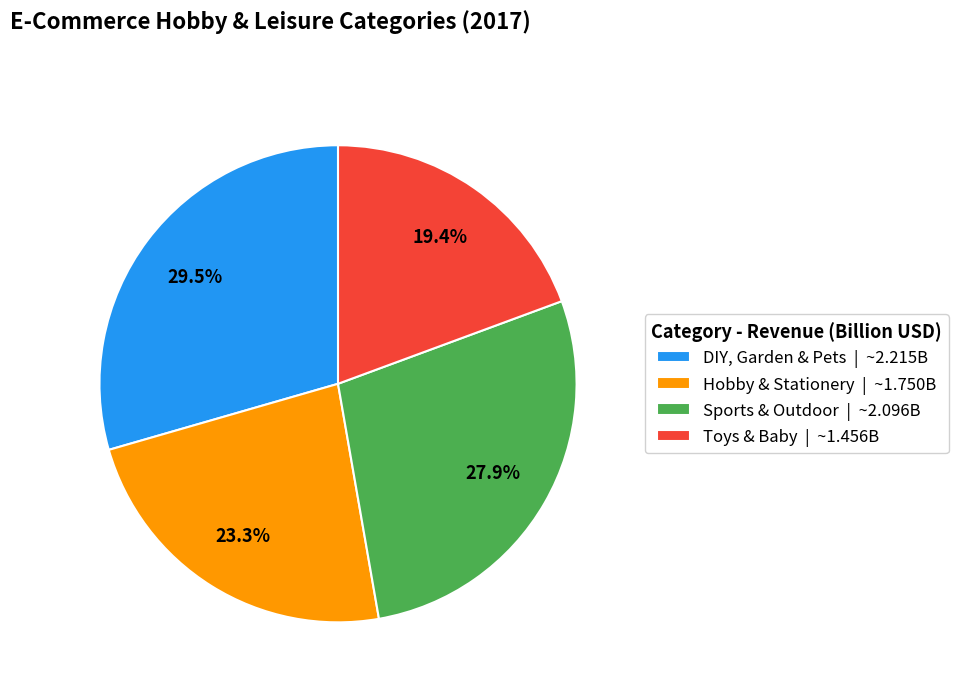

Count the number of slices in the pie.

4